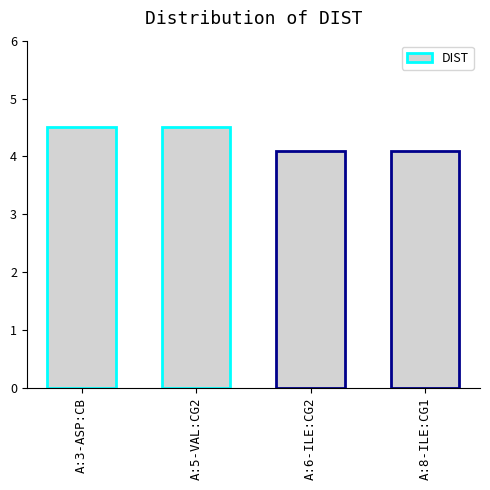

Reading right to left, what are all the values shown in this chart?

4.1	4.1	4.5	4.5